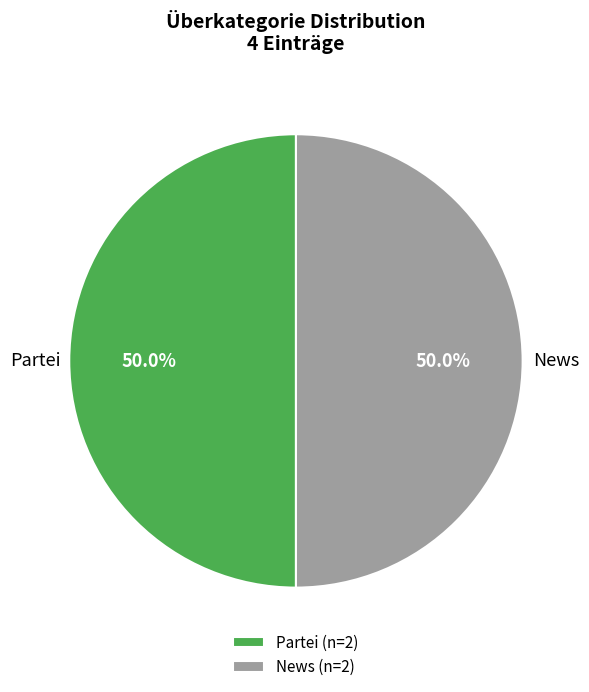

How many slices are in this pie chart?

2